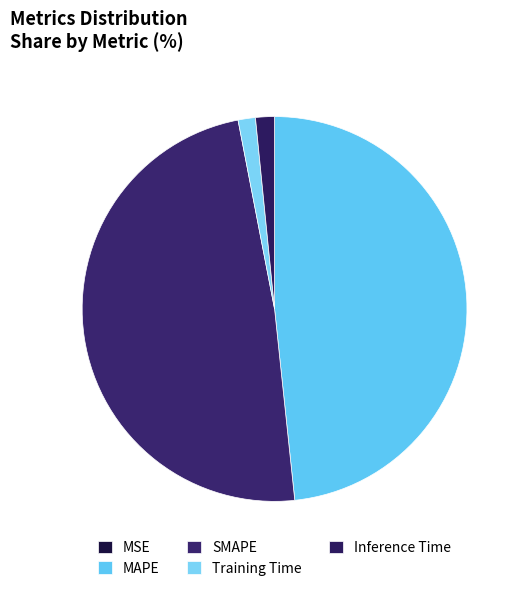

Count the number of slices in the pie.

5